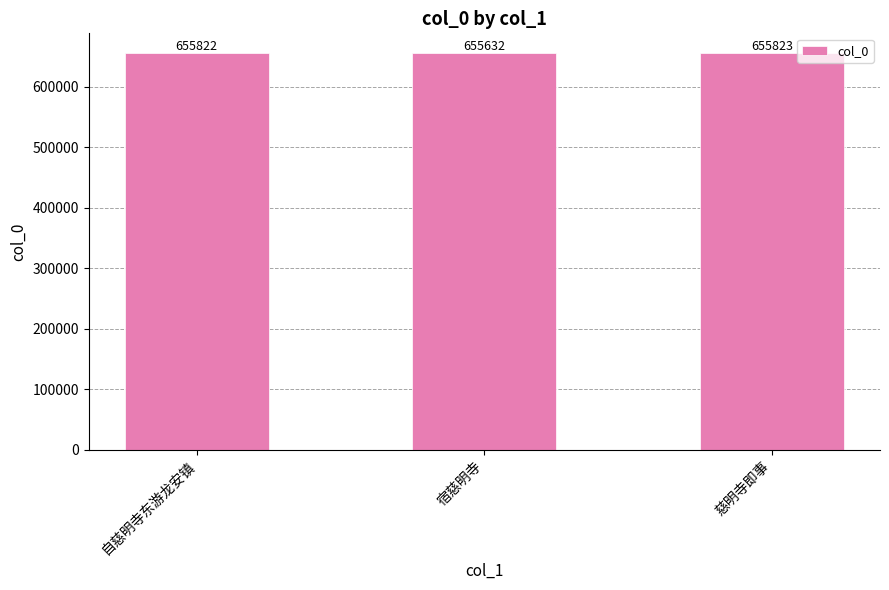

What is the approximate value at 宿慈明寺?

655632